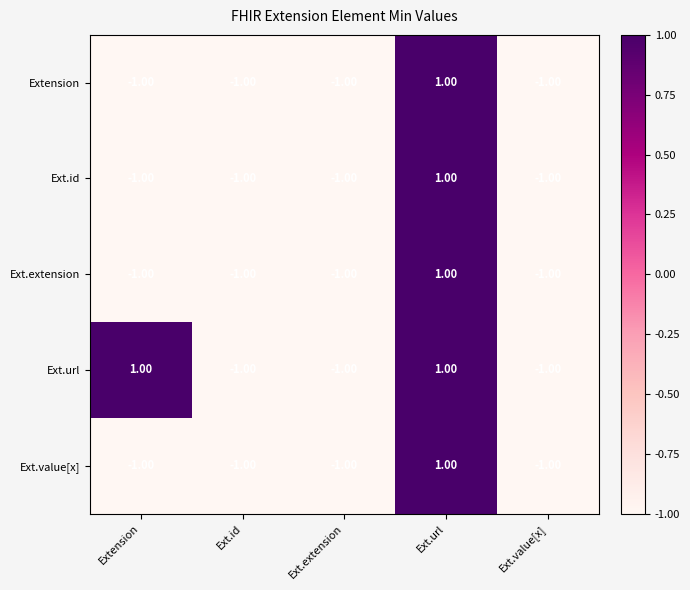

What is the sum of all Ext.extension values?

-3